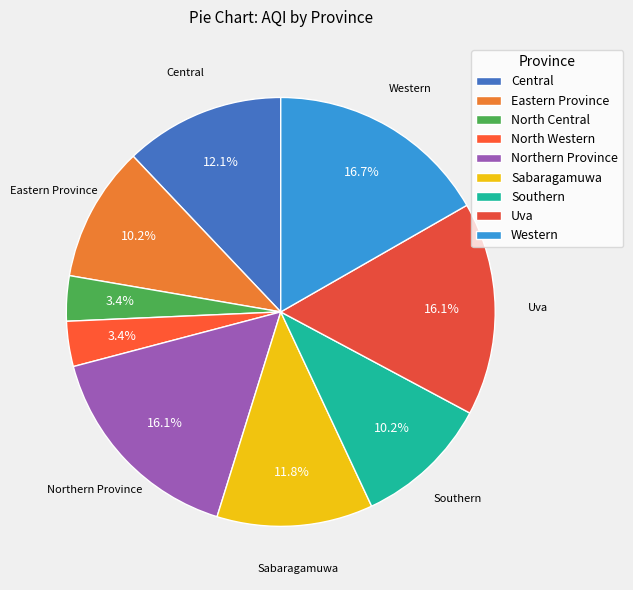

How many slices are in this pie chart?

9